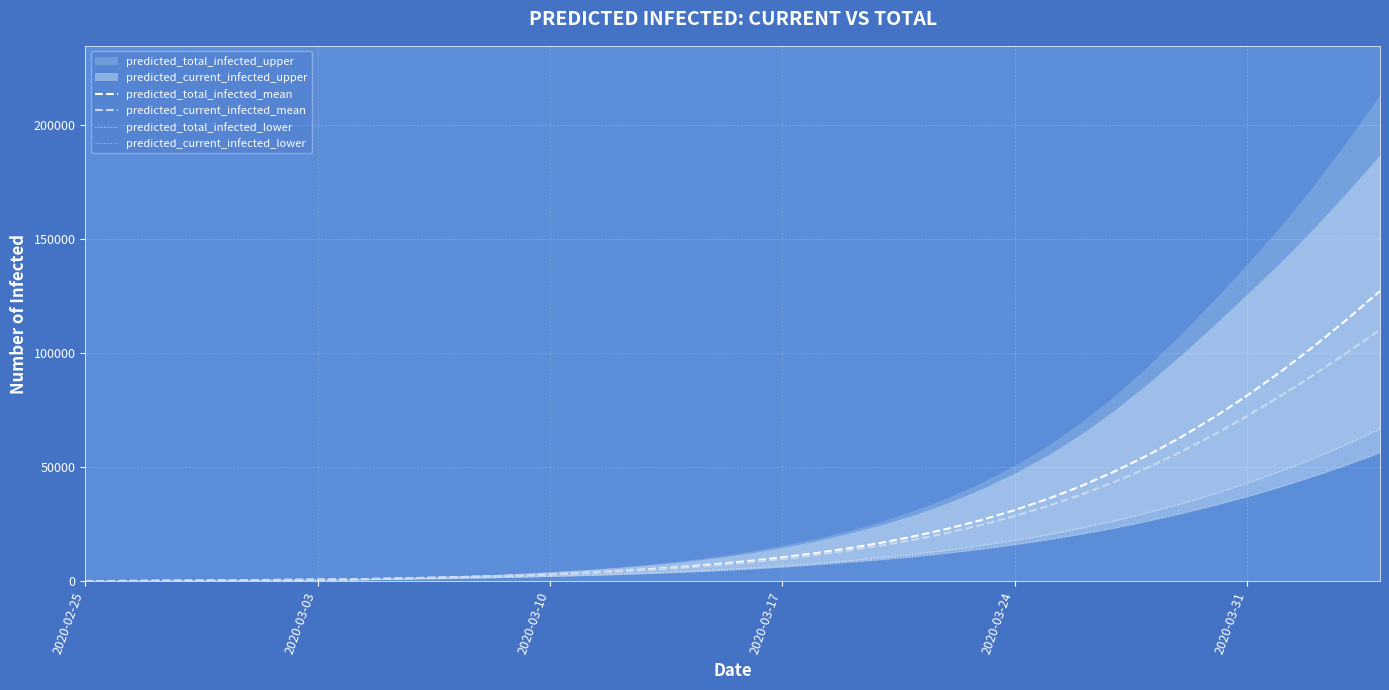

What is the maximum value for predicted_total_infected_mean?

127131